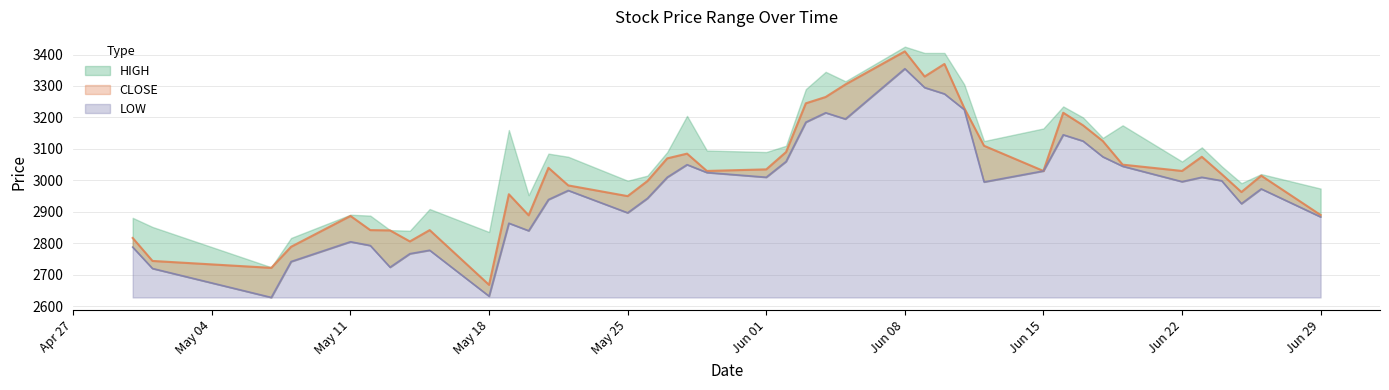

What is the difference between the highest and lowest values at 2020-06-19?

130